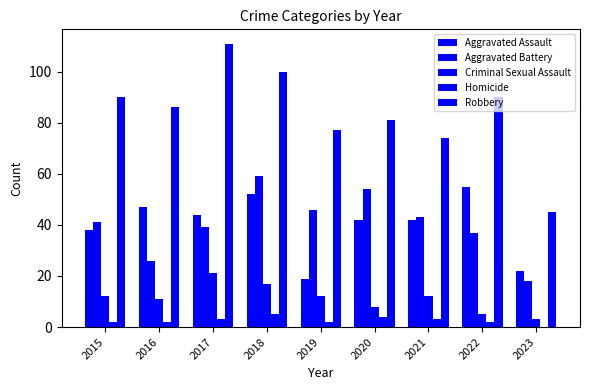

Are the bars grouped side by side (vs. stacked)?

Yes